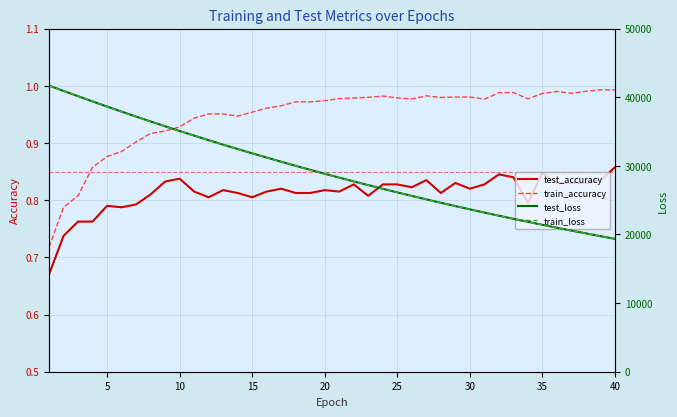

True or false: train_accuracy and test_accuracy intersect in this chart.

False